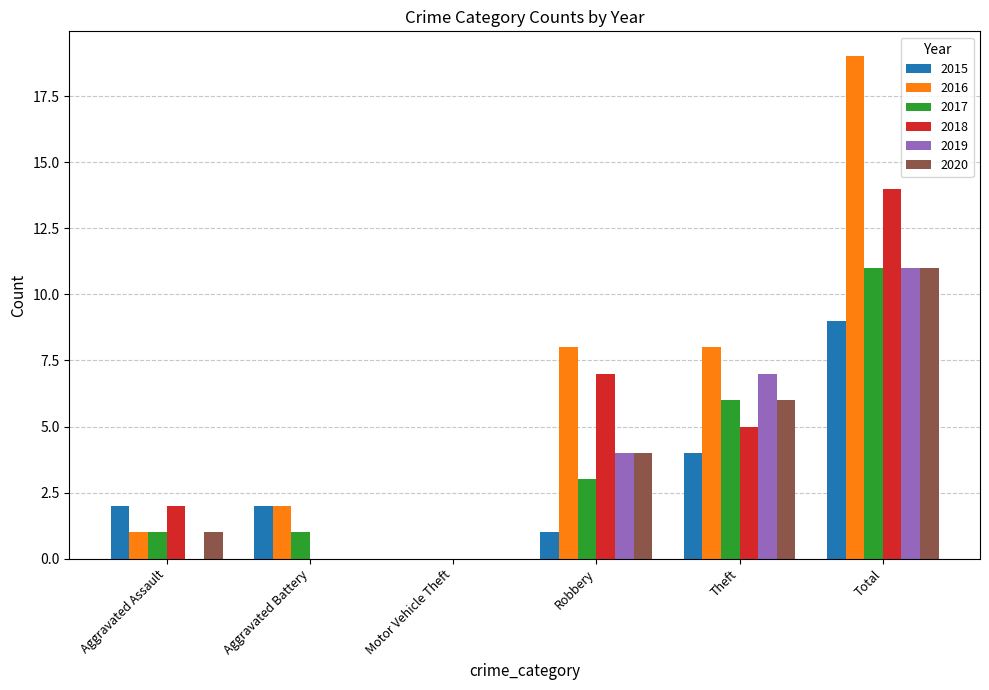

What is the difference between the 2016 values at Aggravated Assault and Robbery?

7